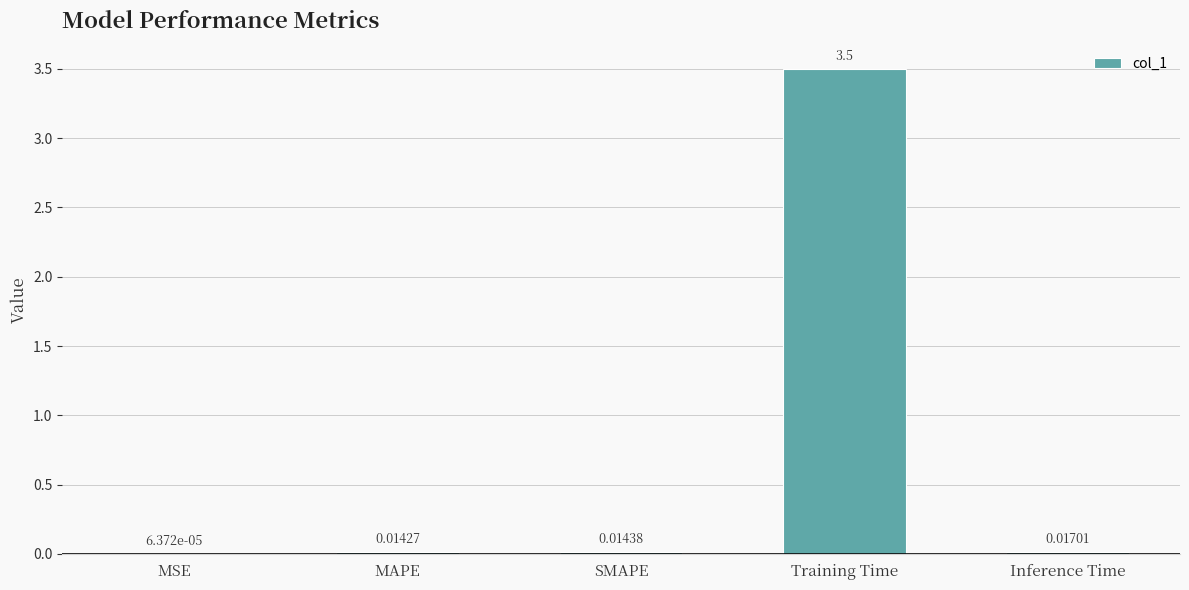

Between MAPE and SMAPE, which is larger?

SMAPE